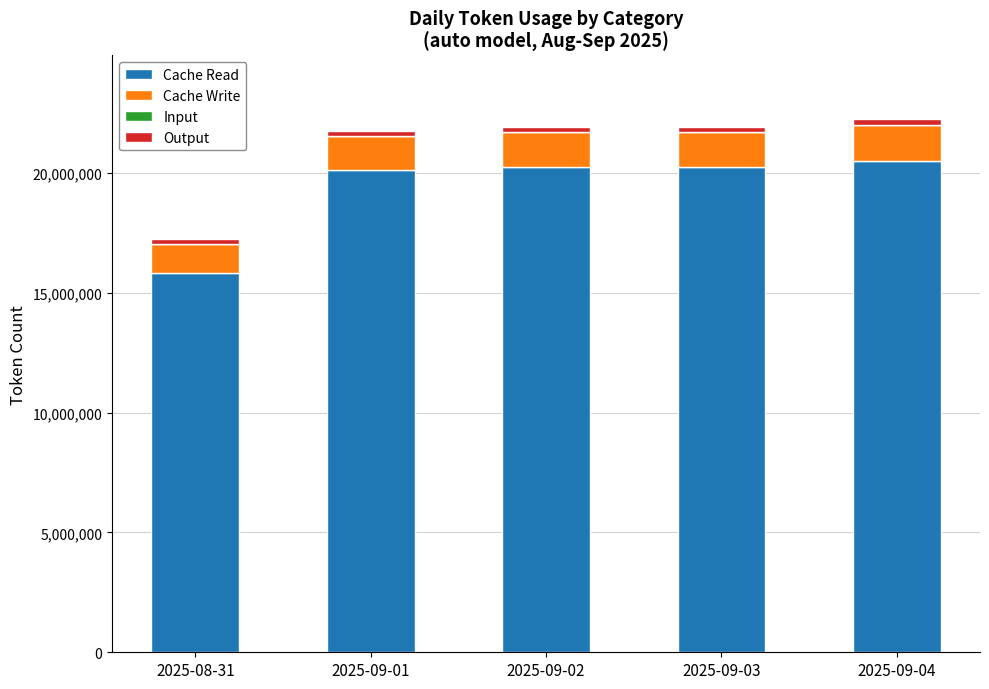

What is the maximum value for Cache Read?

20520135